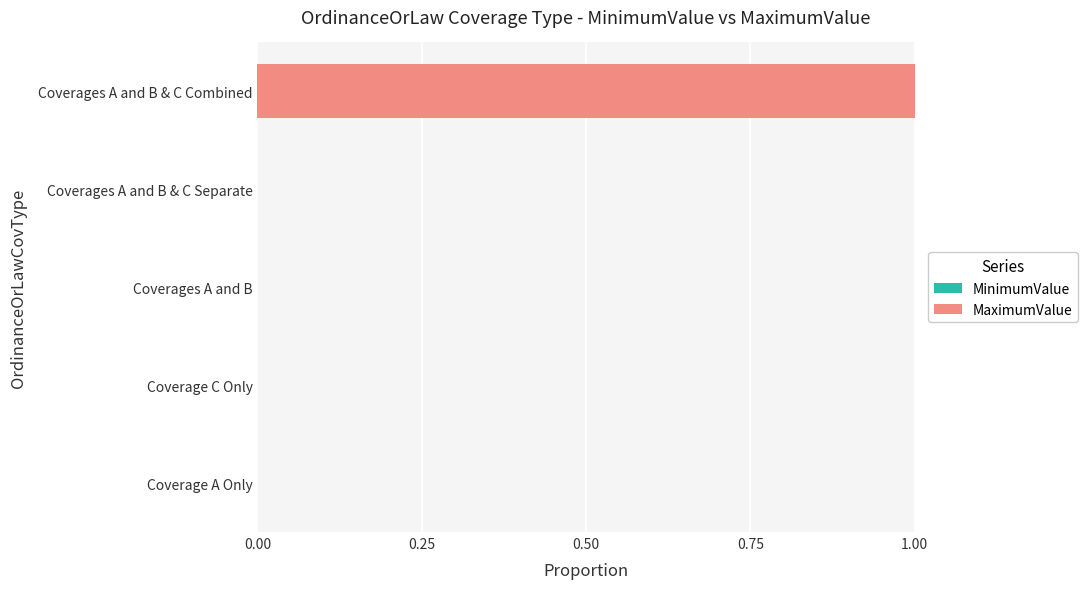

At which category is the sum across all series the highest?

Coverages A and B & C Combined